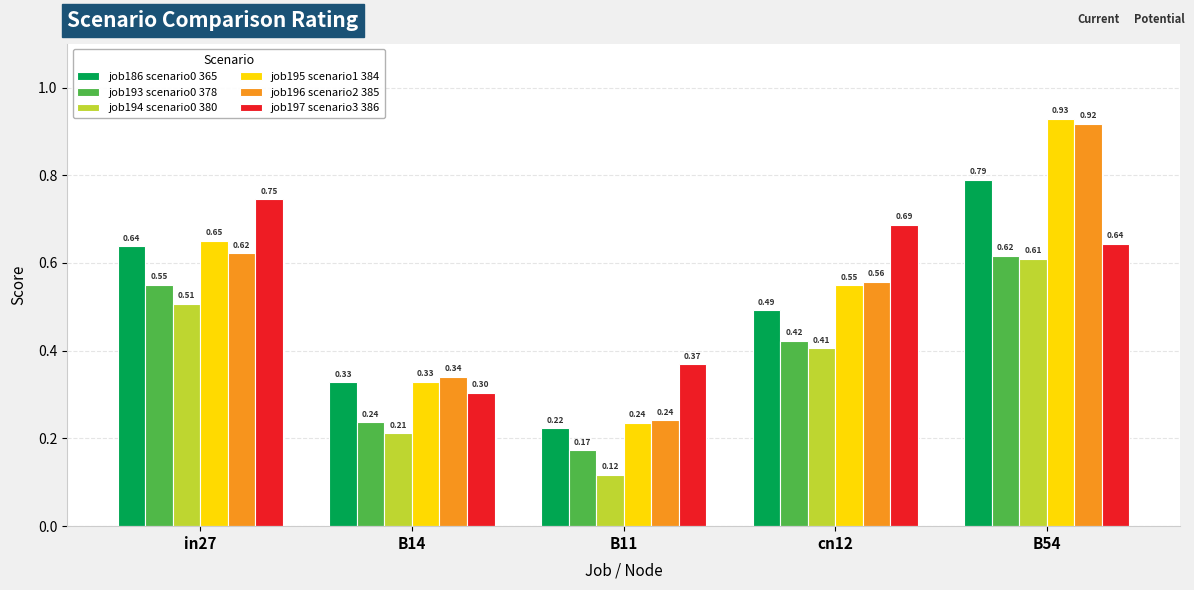

What is the spread (max minus min) of values at cn12?

0.3